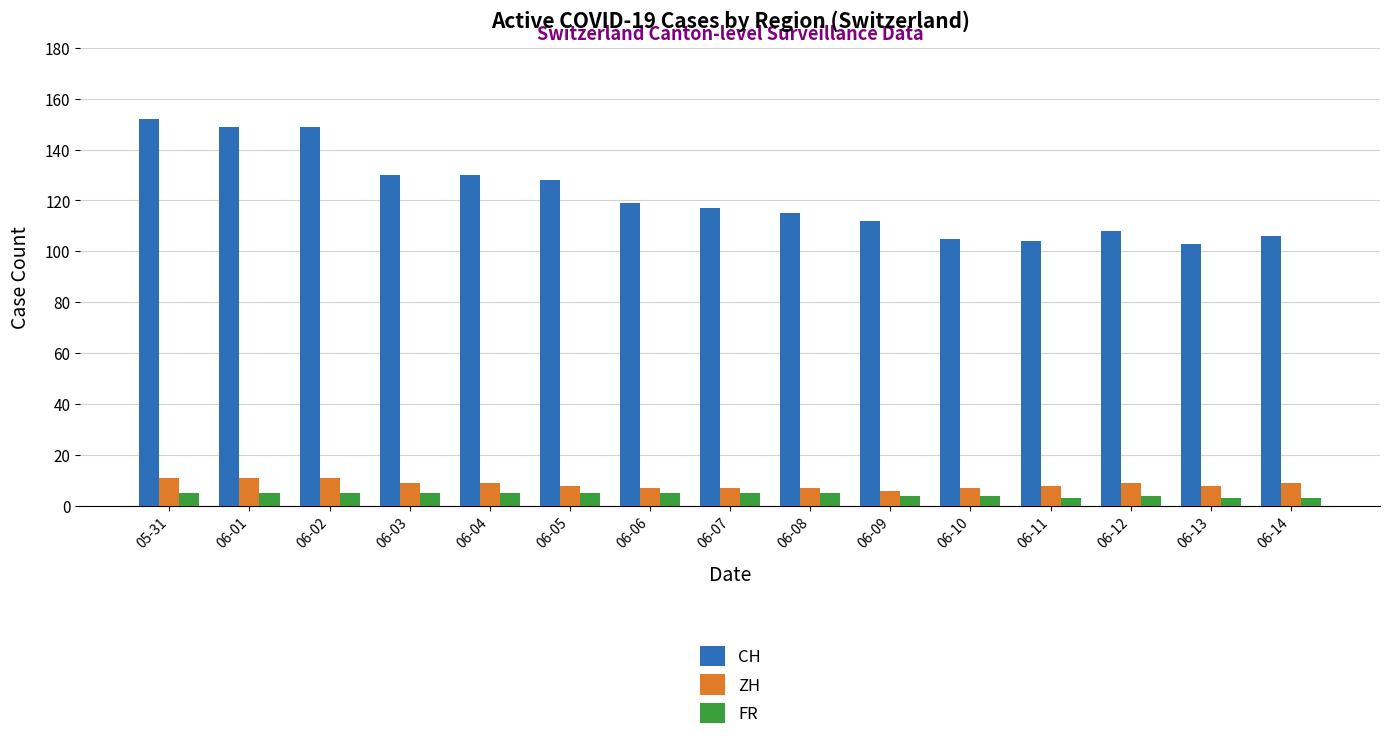

Which series has the largest total across all categories?

CH